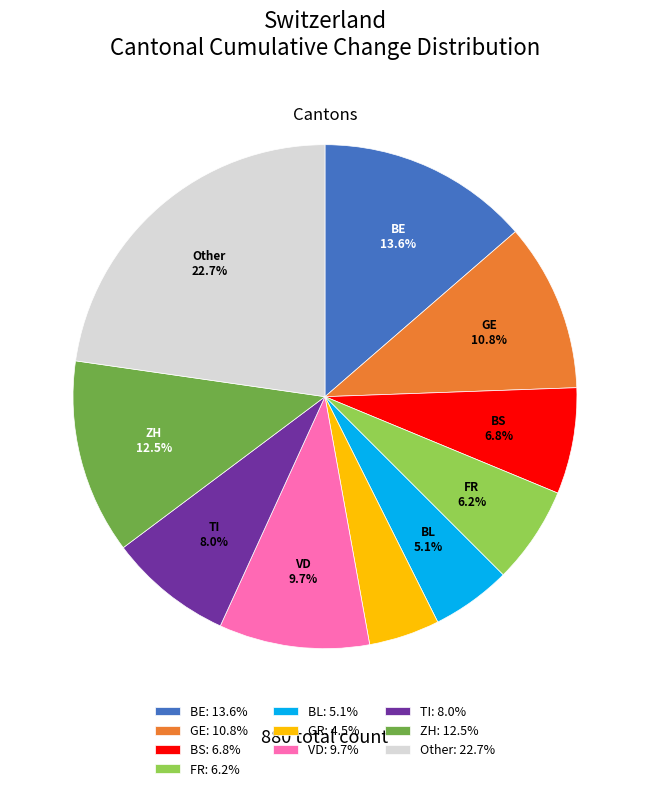

What percentage is NOT represented by TI: 8.0%?

92.0%